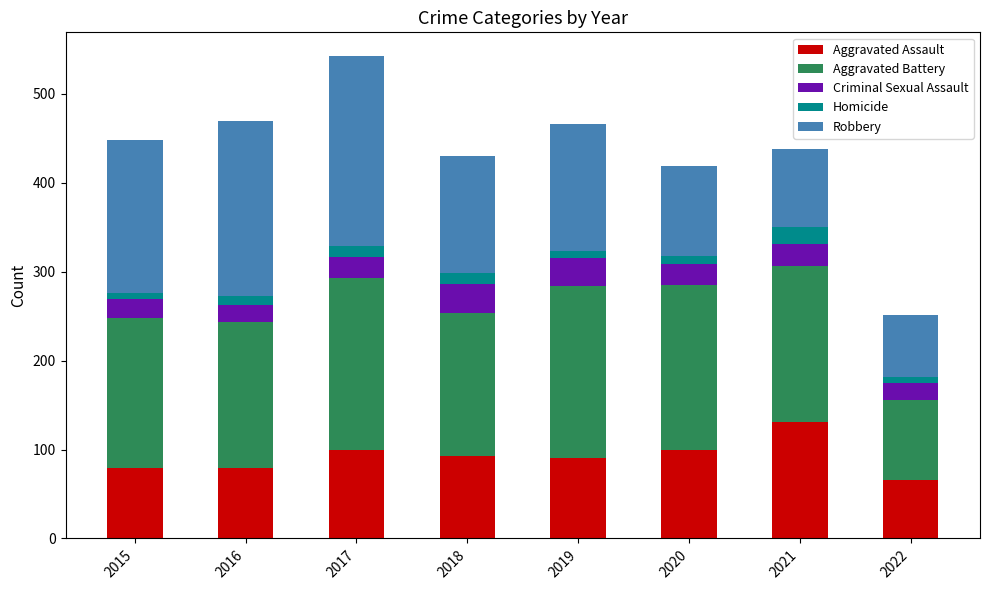

What is the sum of all Aggravated Assault values?

737